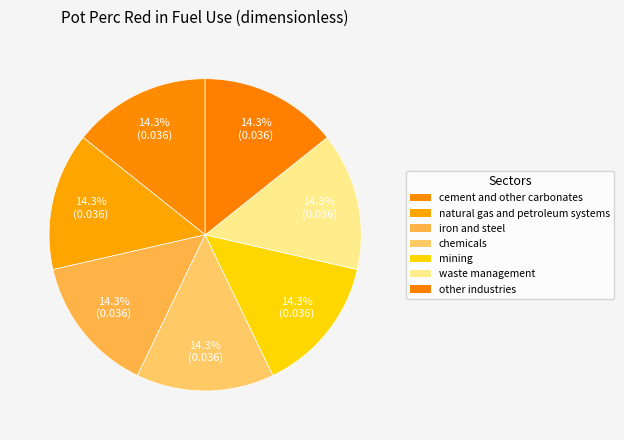

Is there a majority slice in this chart?

No